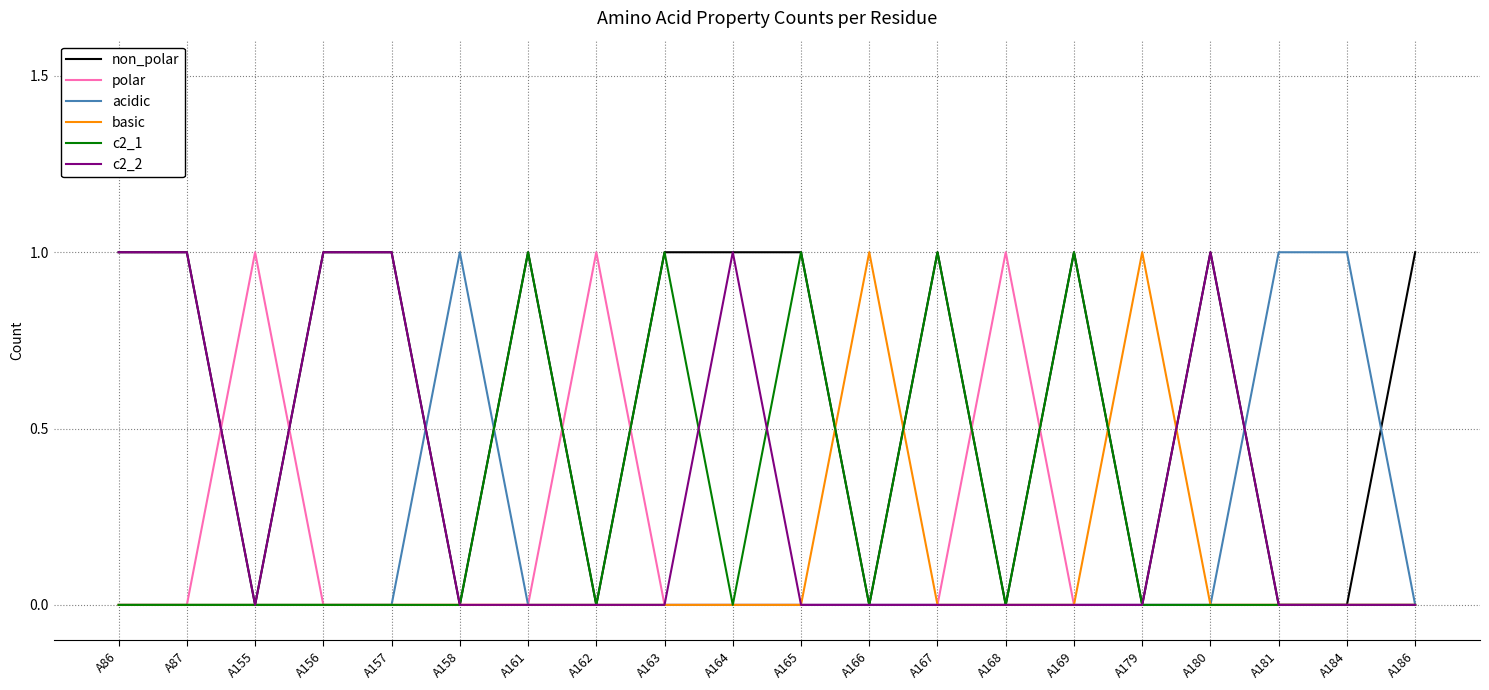

What is the sum of all c2_2 values?

6